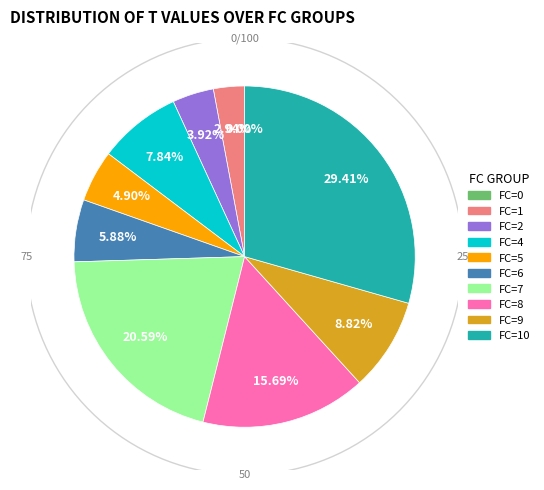

What percentage is the 5 slice, to the nearest percent?

5%